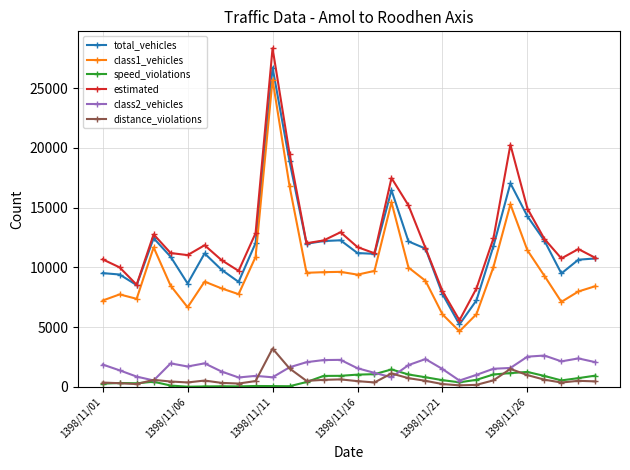

How many interior local valleys does the estimated series have?

7